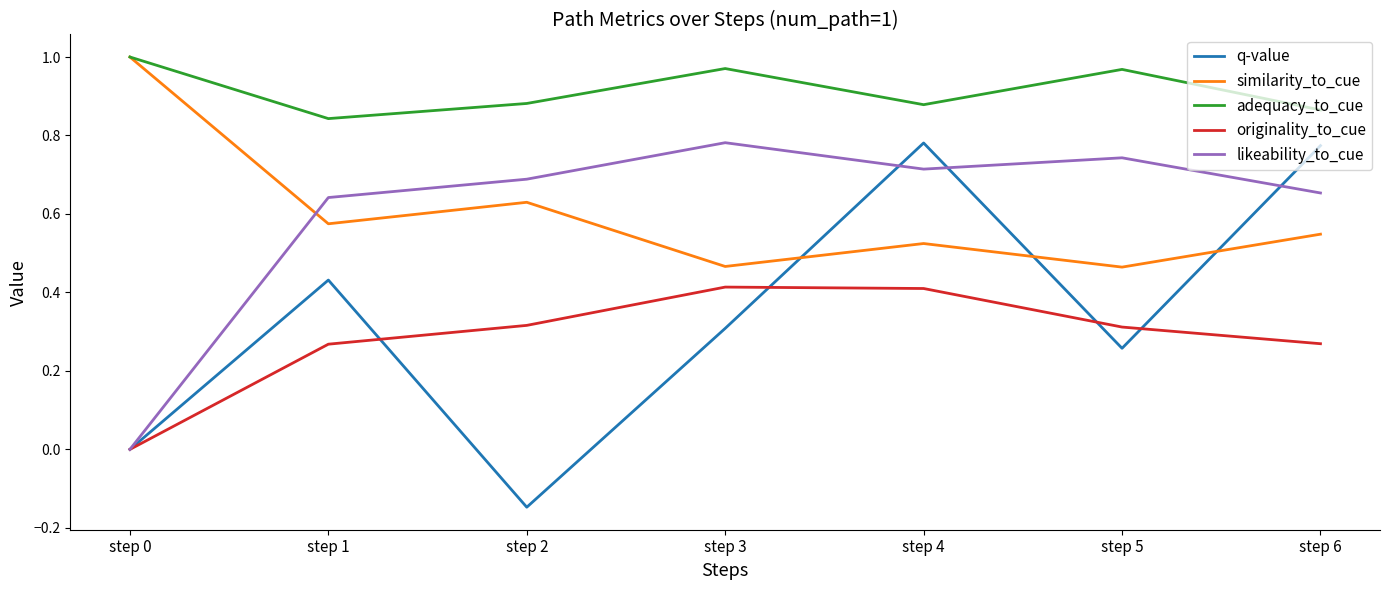

In adequacy_to_cue, how many points are lower than both neighbors (excluding endpoints)?

2